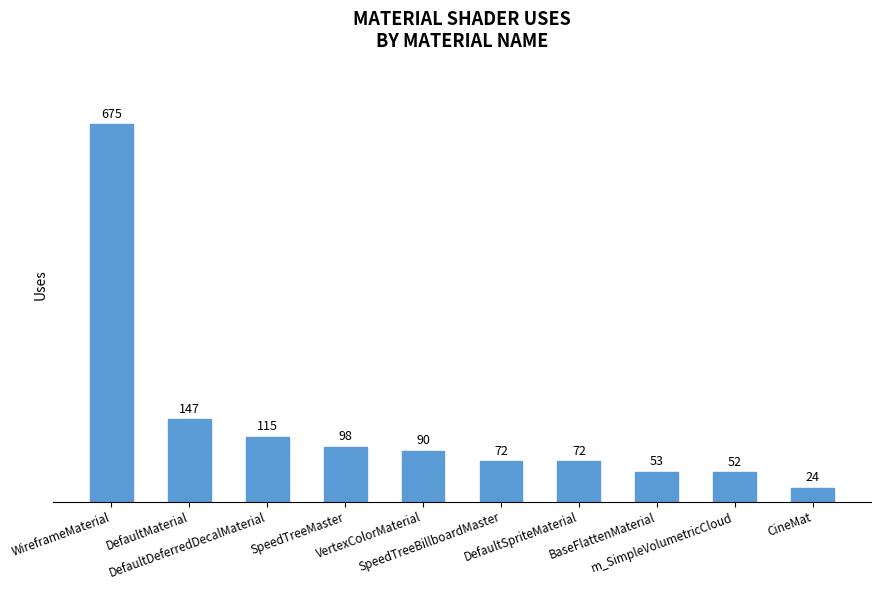

What is the difference between the maximum and minimum values?

651